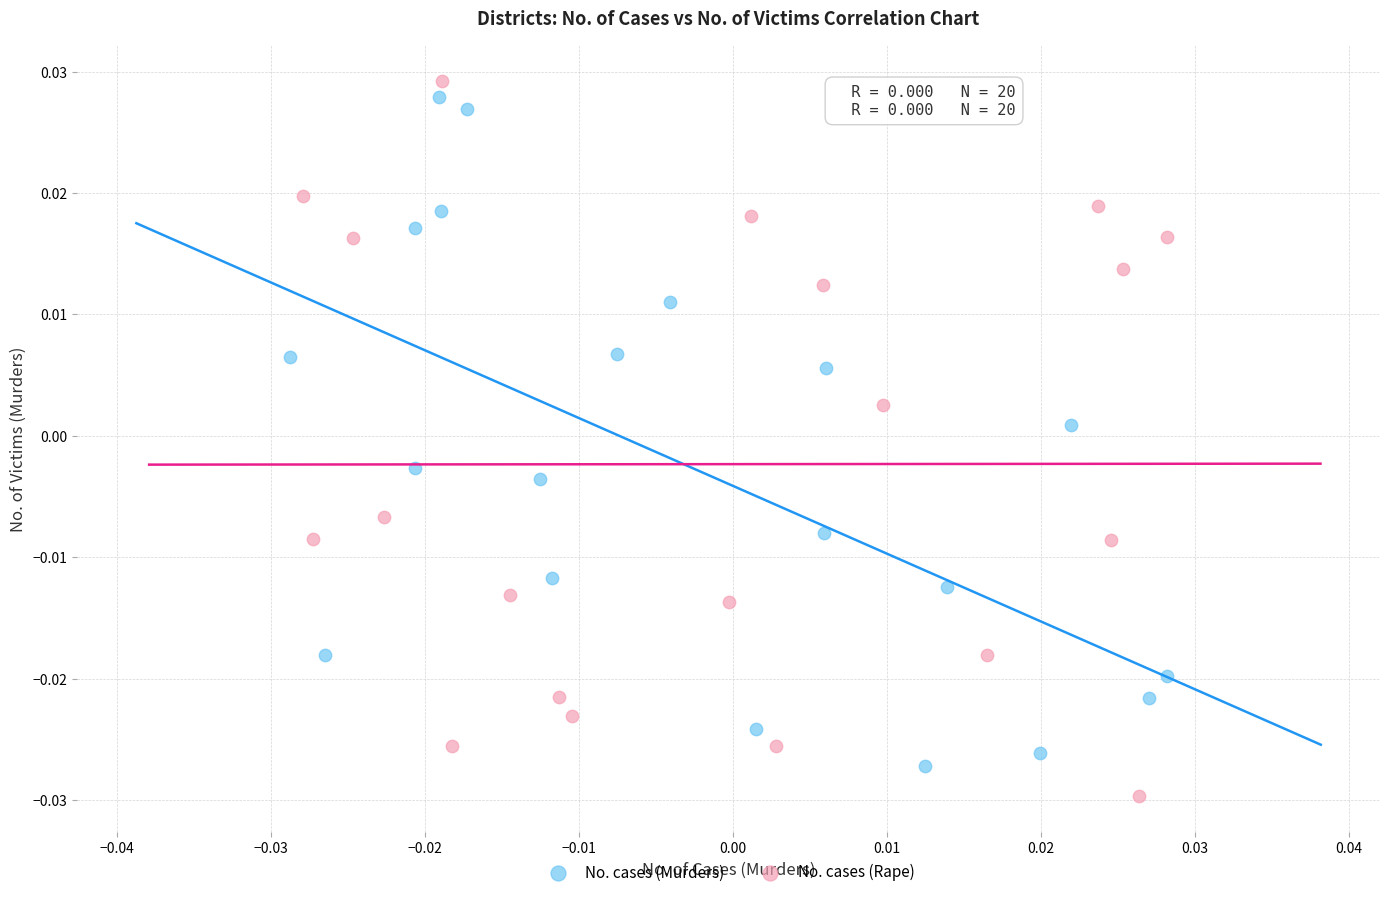

What are all the series names shown in the legend?

No. cases (Murders), No. cases (Rape)